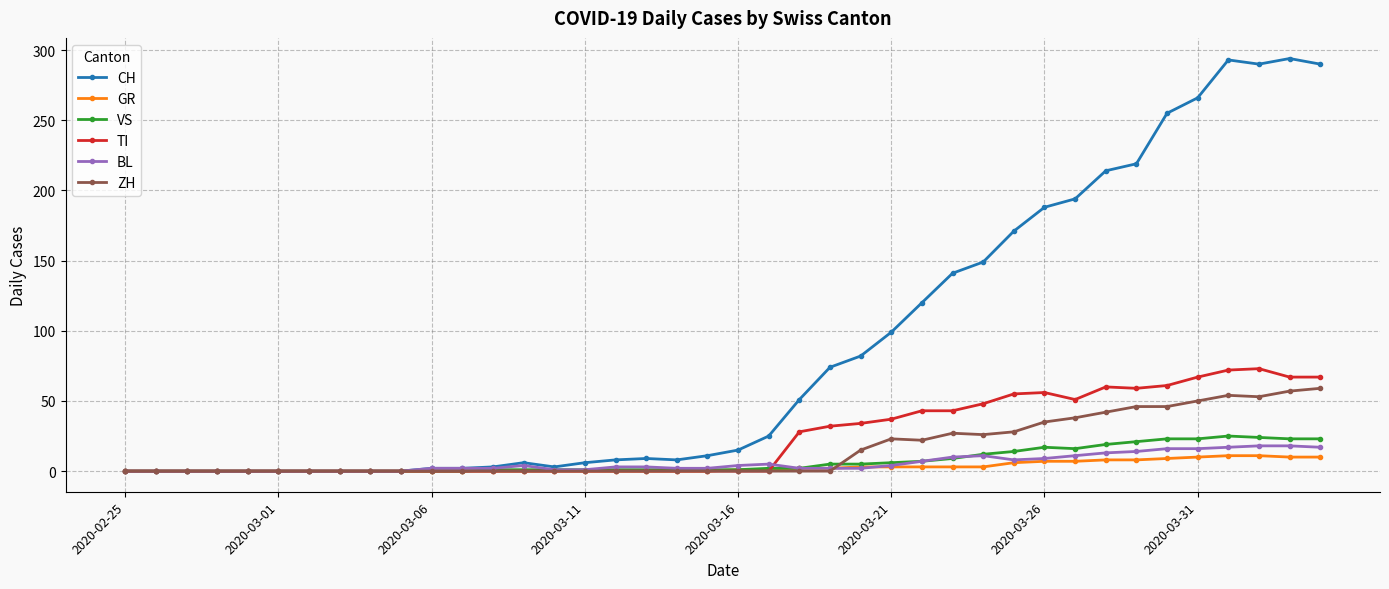

What is the difference between the maximum and minimum values in the GR series?

11